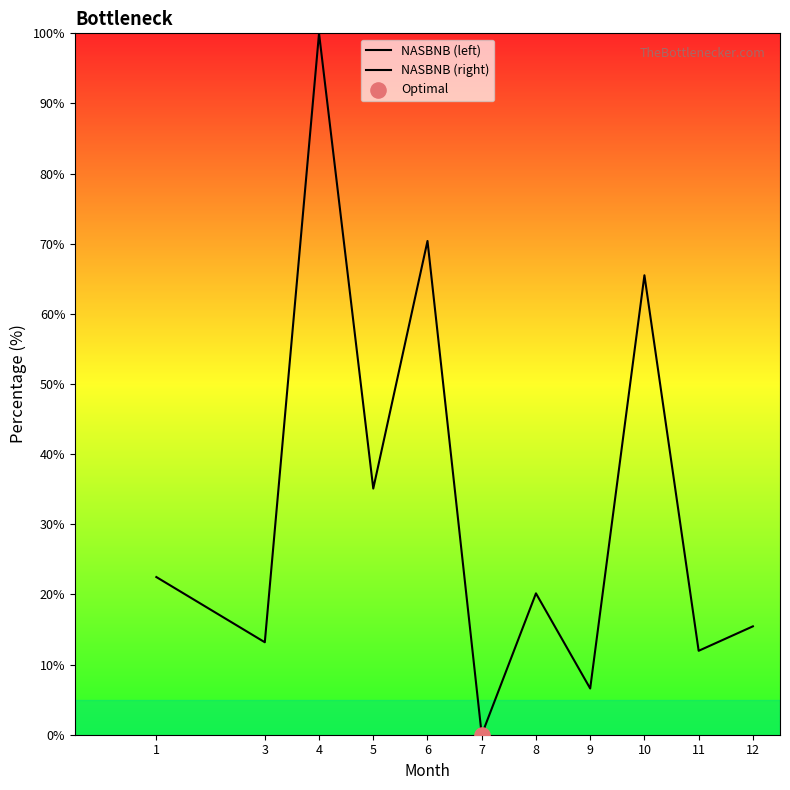

At which category is the sum across all series the highest?

4